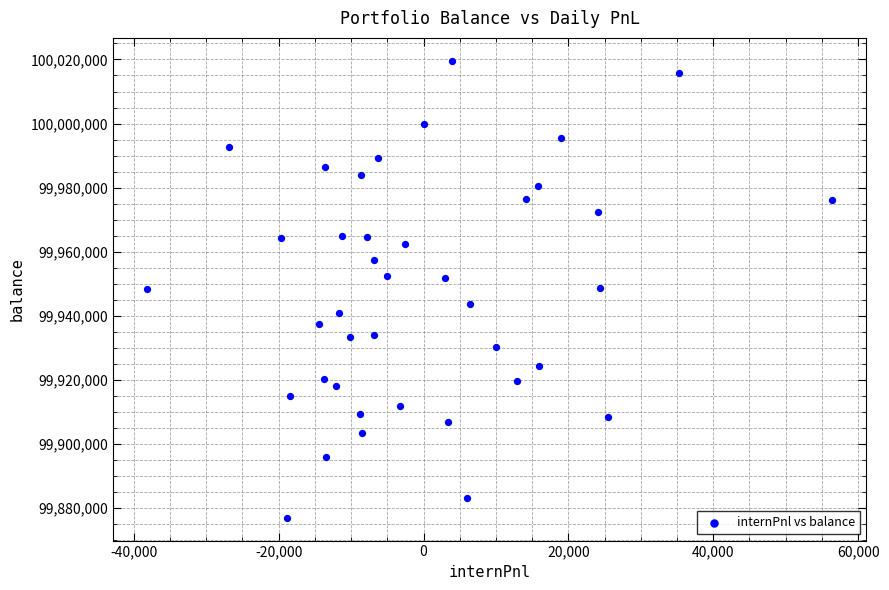

What is the range of Y values (max minus min)?

142561.1